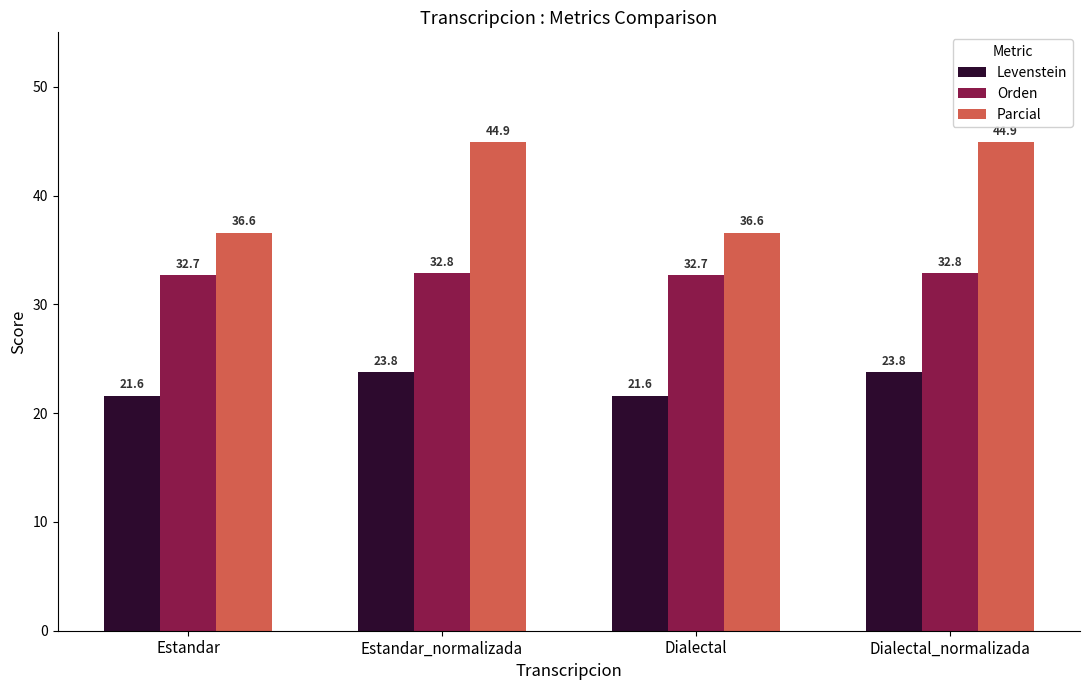

What is the label of the 2nd bar from the left?

Estandar_normalizada